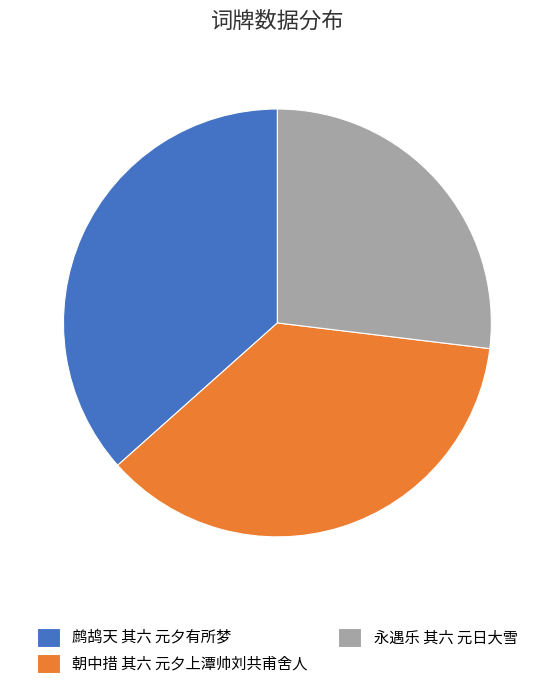

How many segments does this pie chart have?

3